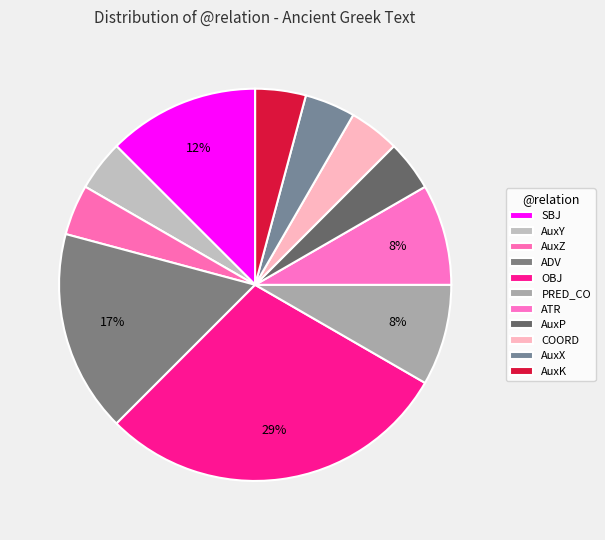

To the nearest percent, what is the average slice percentage?

9%